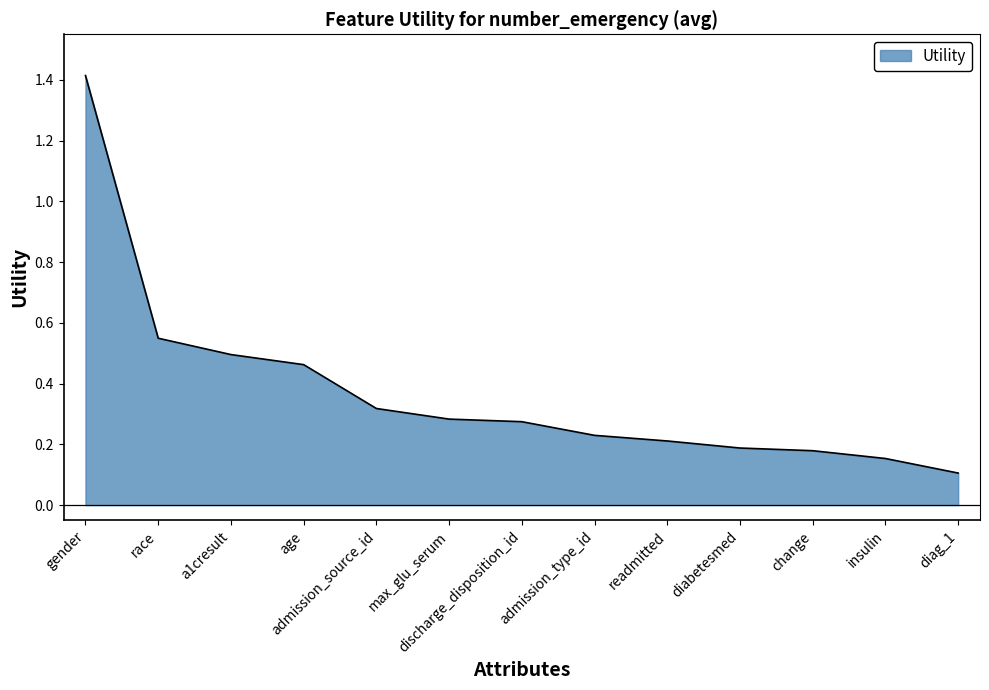

Is it true that the value at readmitted is 0.1?

False